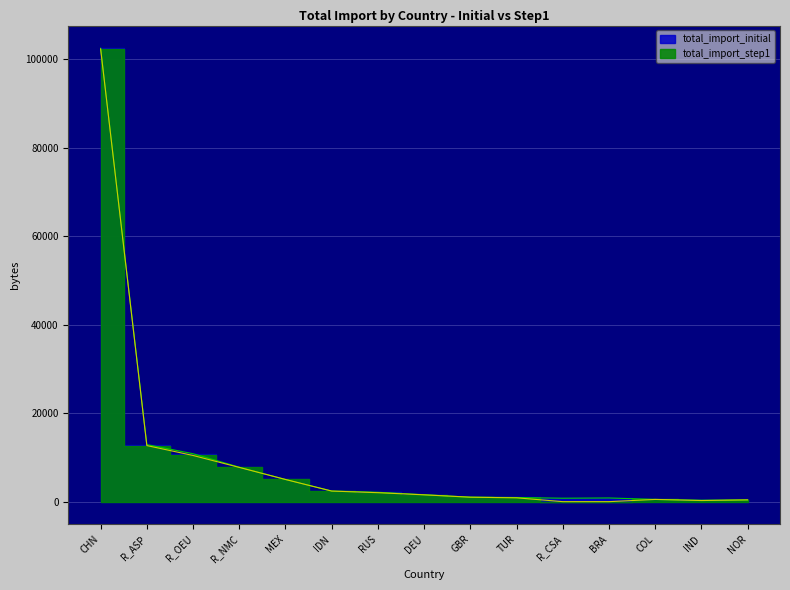

Reading right to left, list all the values displayed in this chart.

total_import_initial: NOR=400.8	IND=323.8	COL=500.9	BRA=833.2	R_CSA=774.6	TUR=939.3	GBR=1012.9	DEU=1568.5	RUS=2118.3	IDN=2405.6	MEX=5011.7	R_NMC=7793.5	R_OEU=10834.9	R_ASP=12905.2	CHN=102522.1
total_import_step1: NOR=400.5	IND=253.4	COL=500.9	BRA=0.0	R_CSA=0.0	TUR=864.8	GBR=1005.2	DEU=1539.4	RUS=2026.6	IDN=2392.3	MEX=5011.6	R_NMC=7741.1	R_OEU=10437.9	R_ASP=12679.1	CHN=102357.3